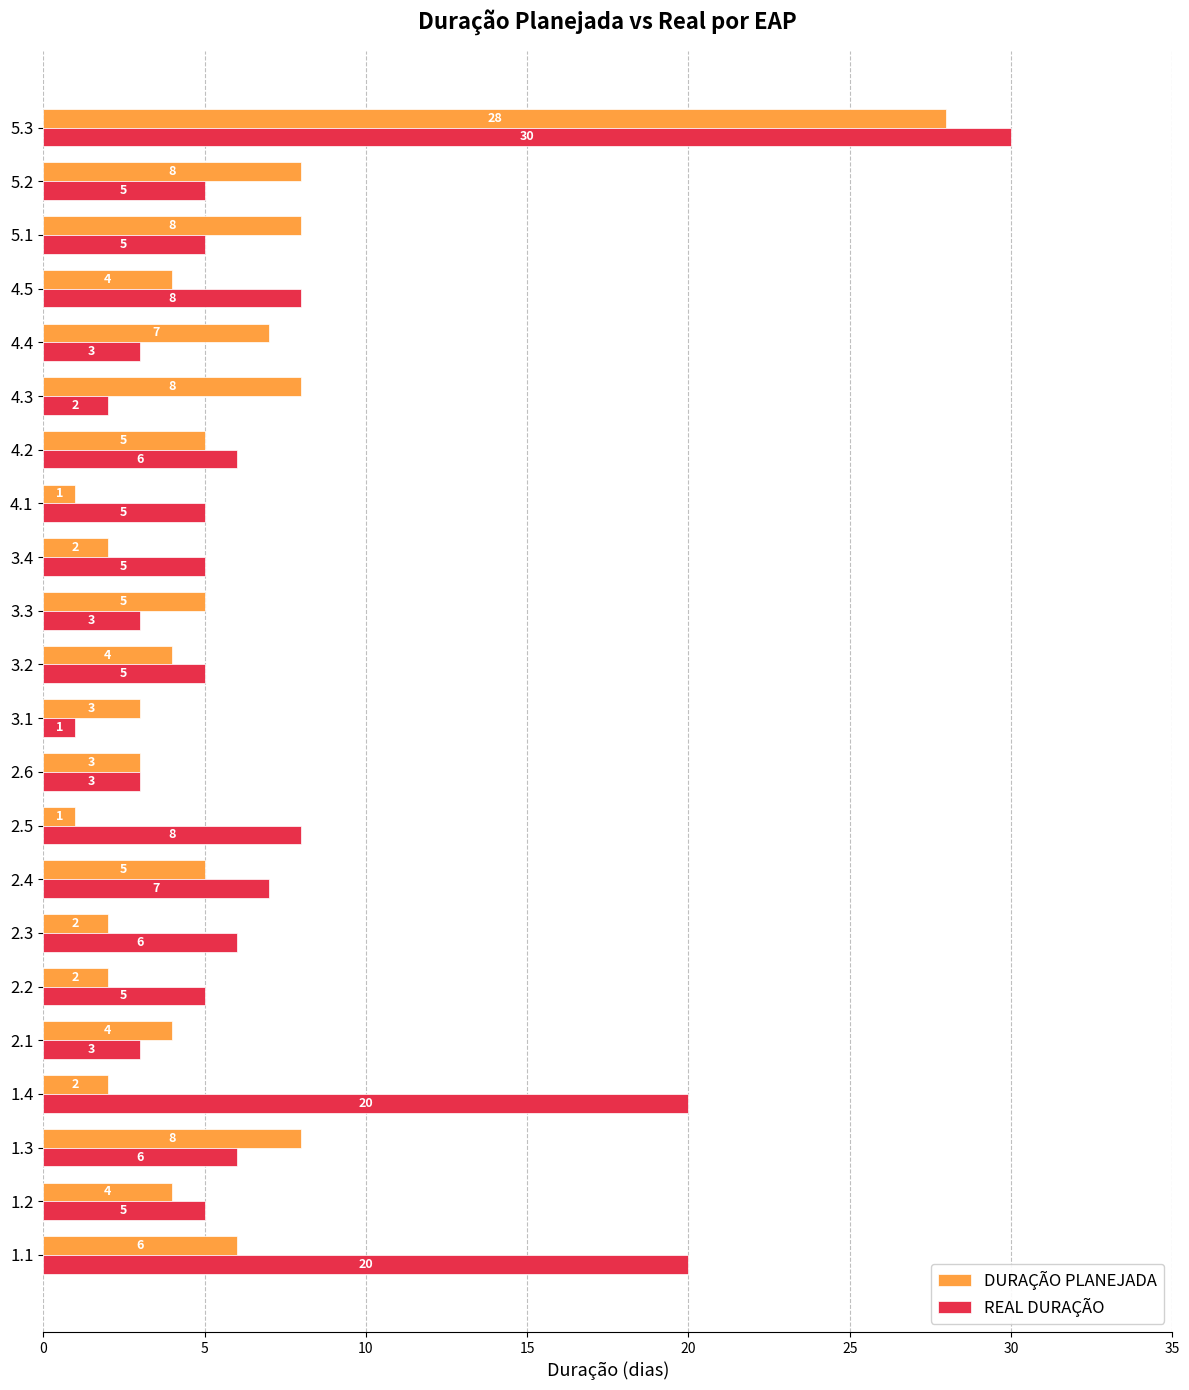

What value does the REAL DURAÇÃO series have at 1.2?

5